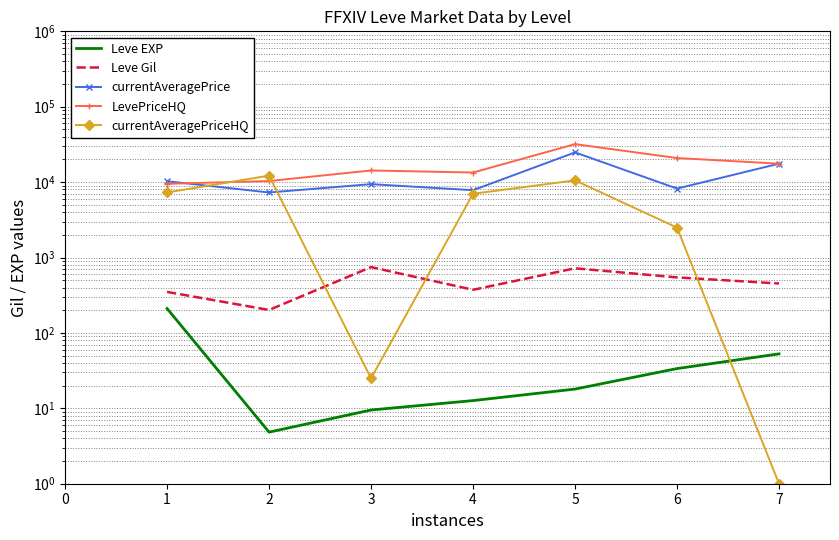

Does the chart have visible grid lines?

Yes